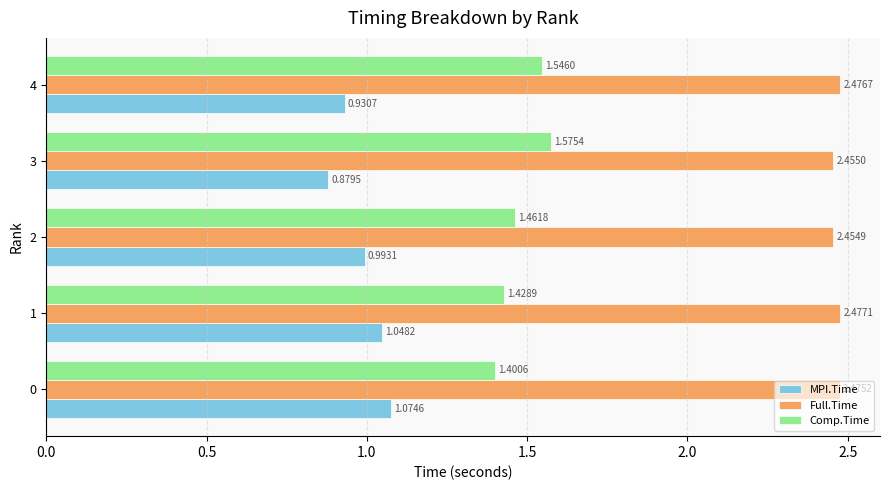

Which series has the largest total across all categories?

Full.Time